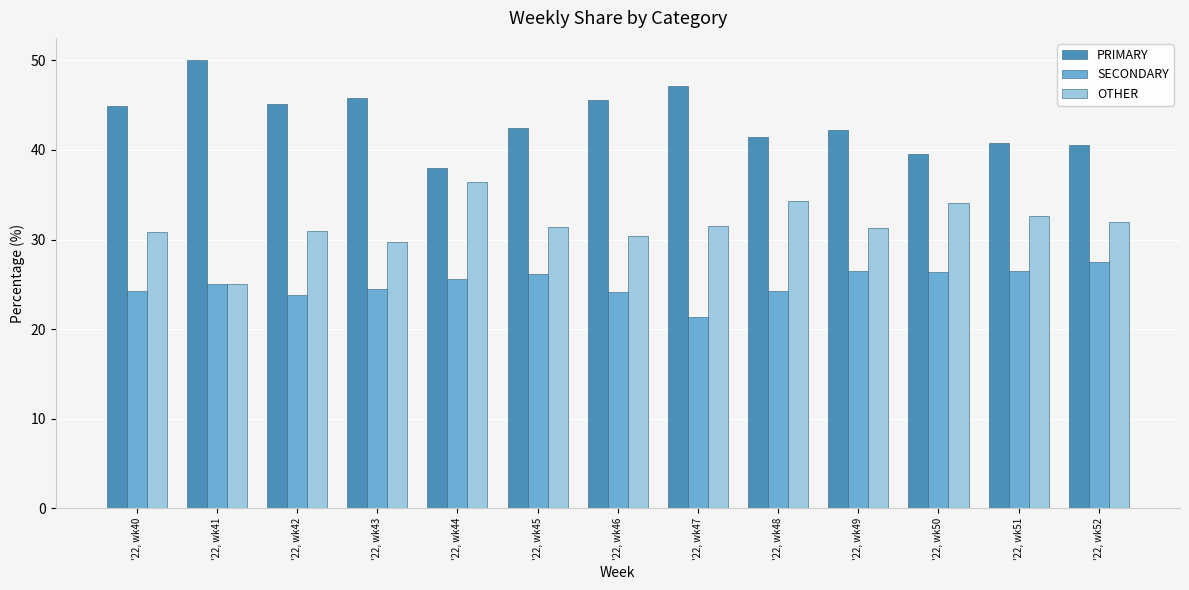

Is the value of OTHER at '22, wk40 greater than the value of PRIMARY at '22, wk44?

No